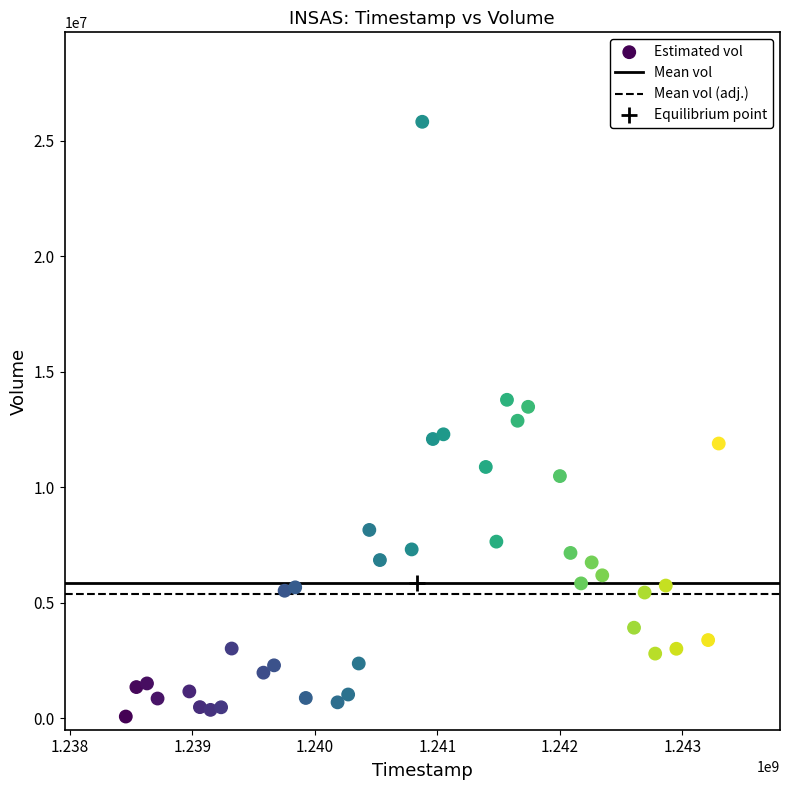

What is the range of X values (max minus min)?

4838400